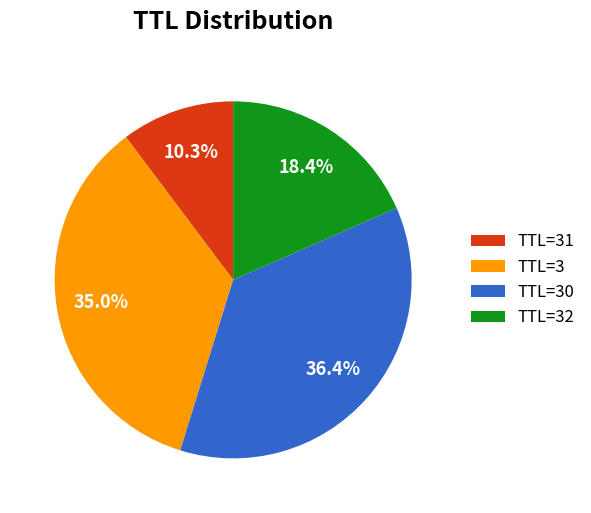

Is there a majority slice in this chart?

No